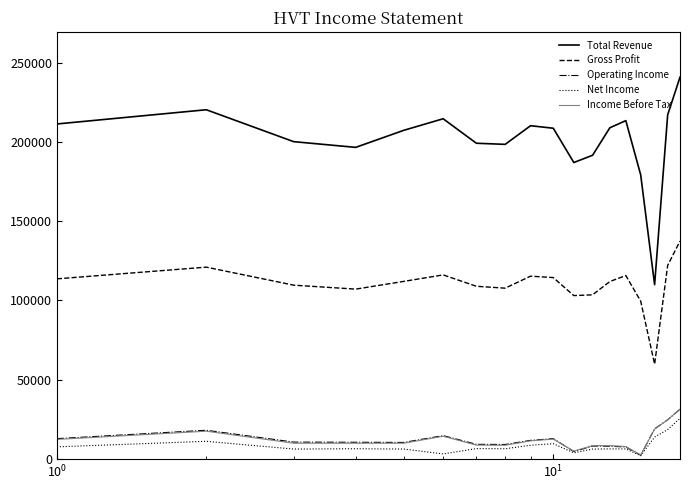

Which series has the largest total across all categories?

Total Revenue